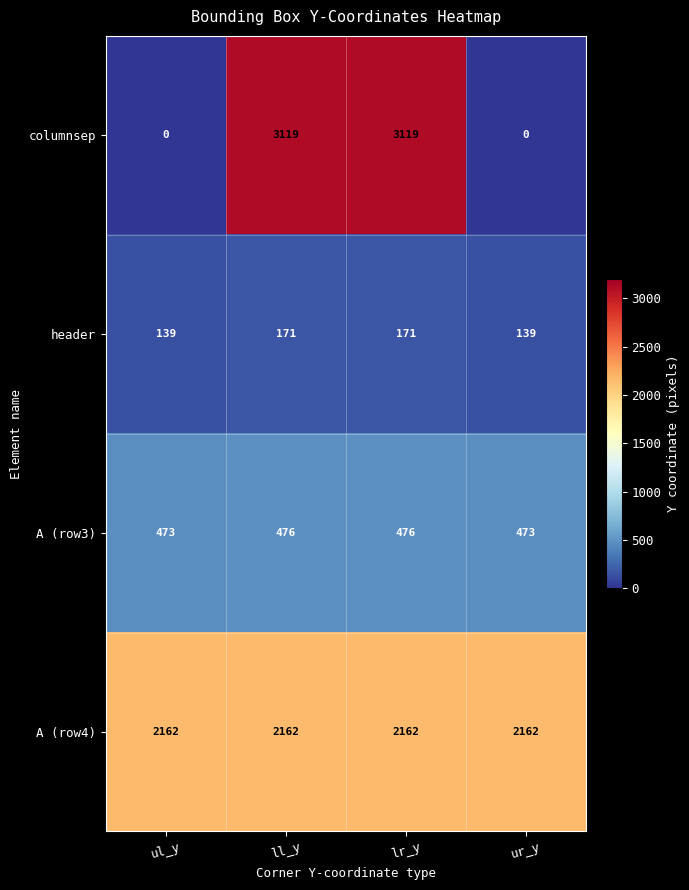

What is the average value of the columnsep series?

1560